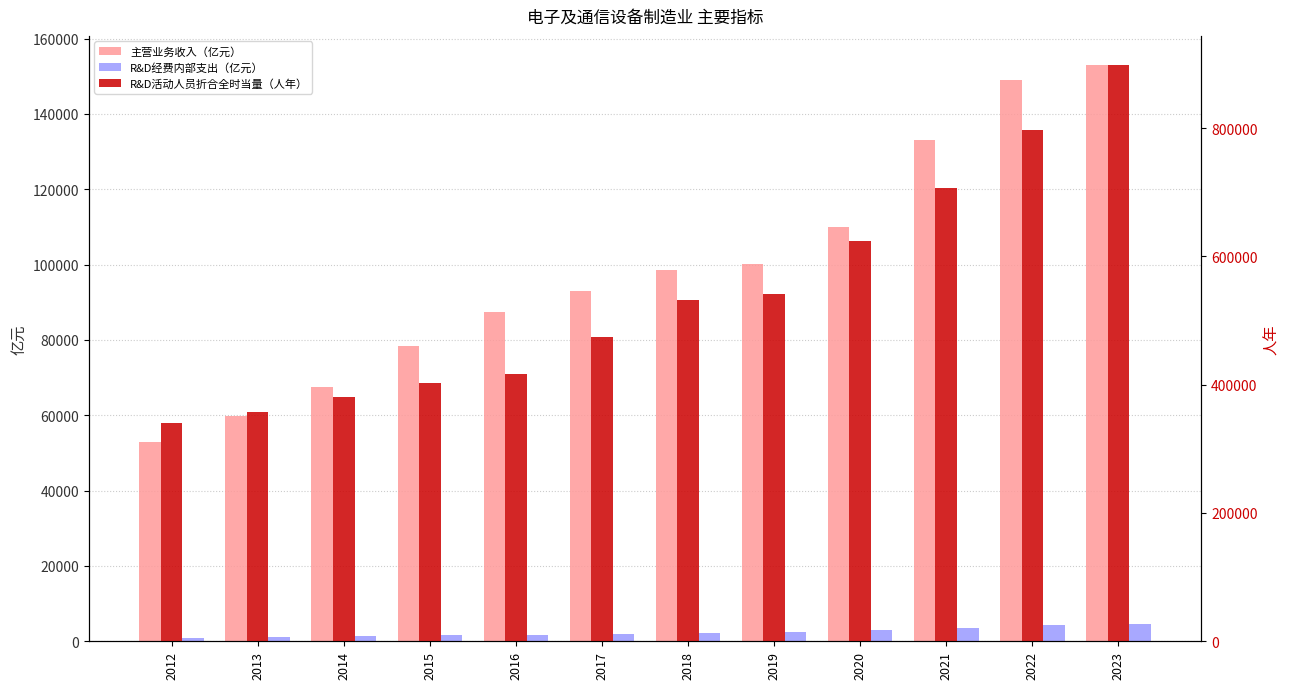

Which series has the largest total across all categories?

R&D活动人员折合全时当量（人年）